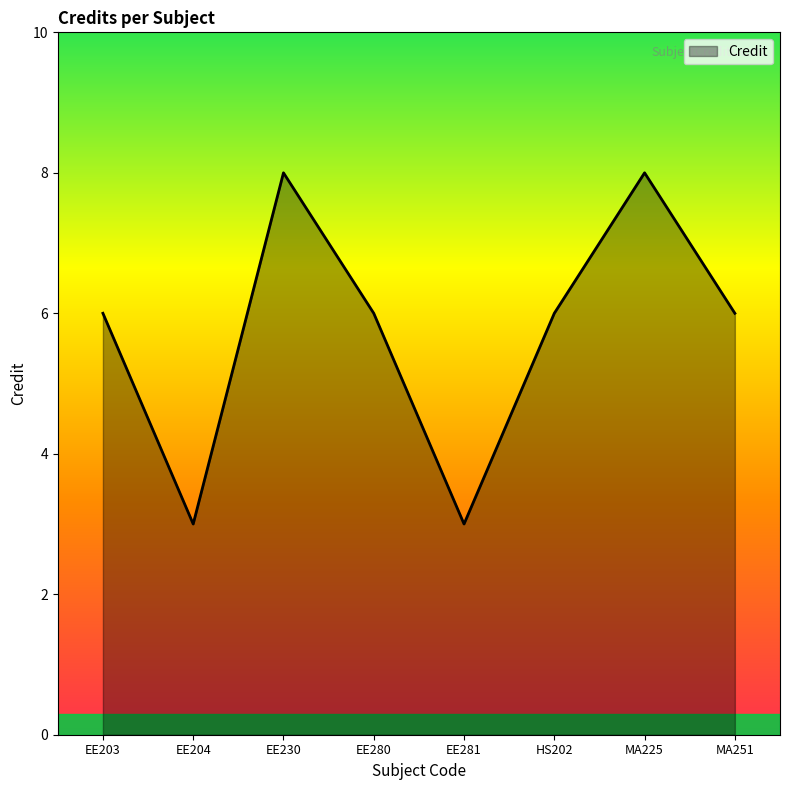

Reading right to left, list all the values displayed in this chart.

MA251=6	MA225=8	HS202=6	EE281=3	EE280=6	EE230=8	EE204=3	EE203=6